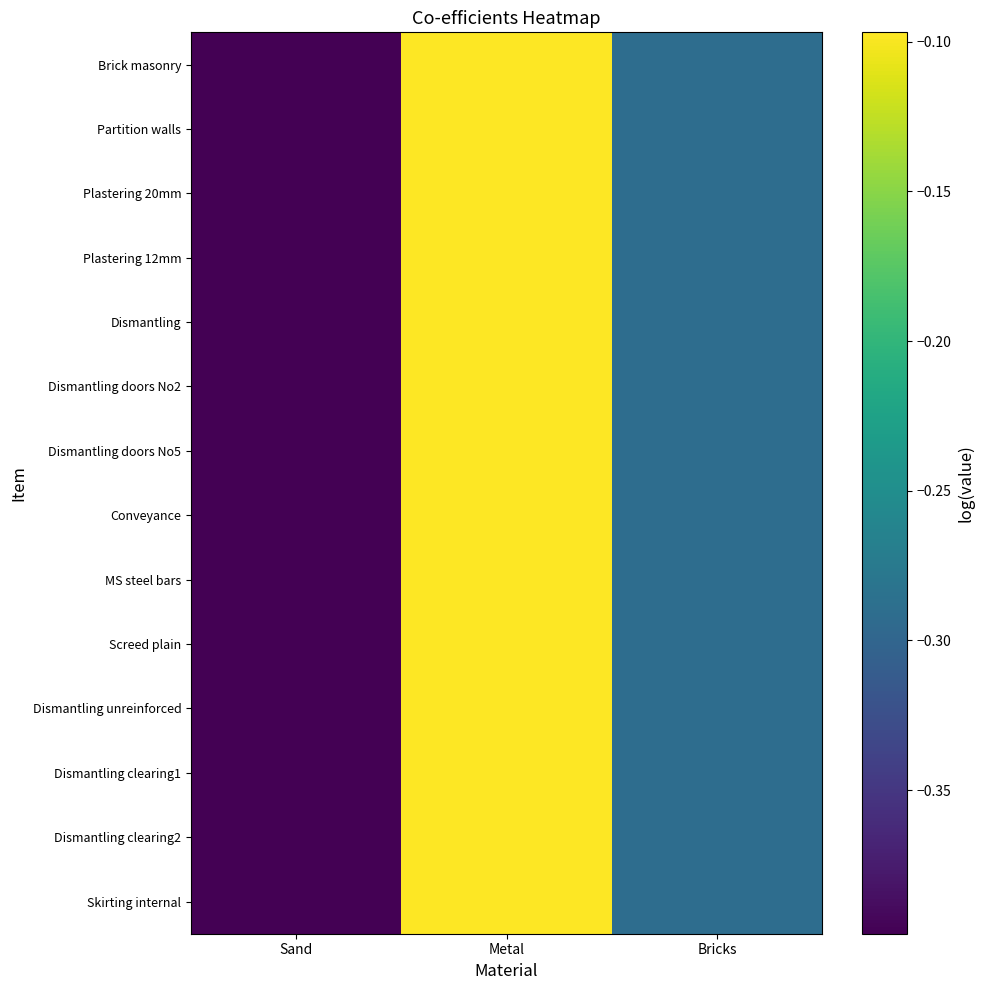

Which series has the widest spread of values?

Brick masonry